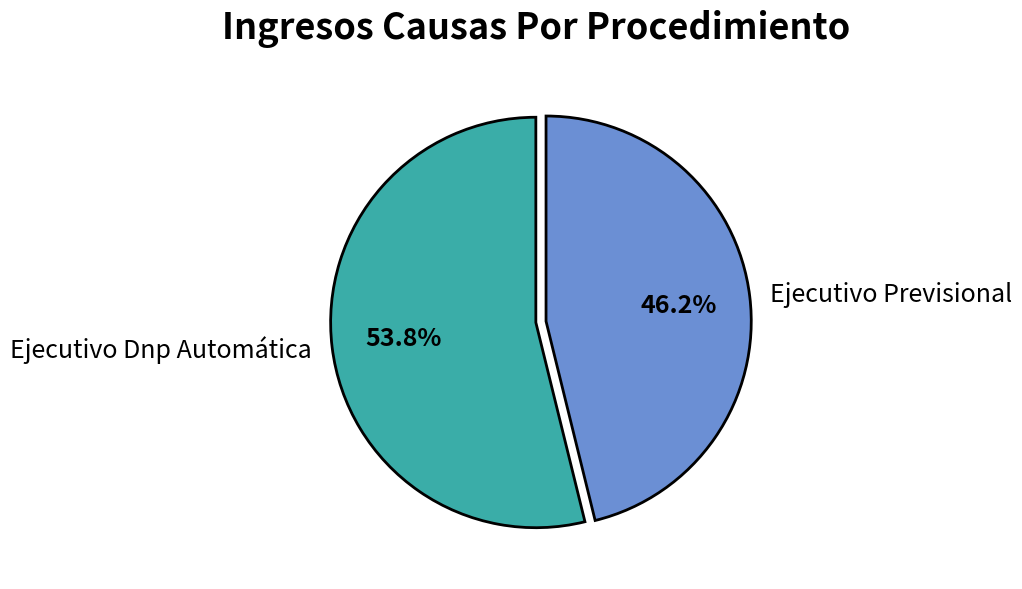

How much of the chart is everything except Ejecutivo Dnp Automática?

46.2%